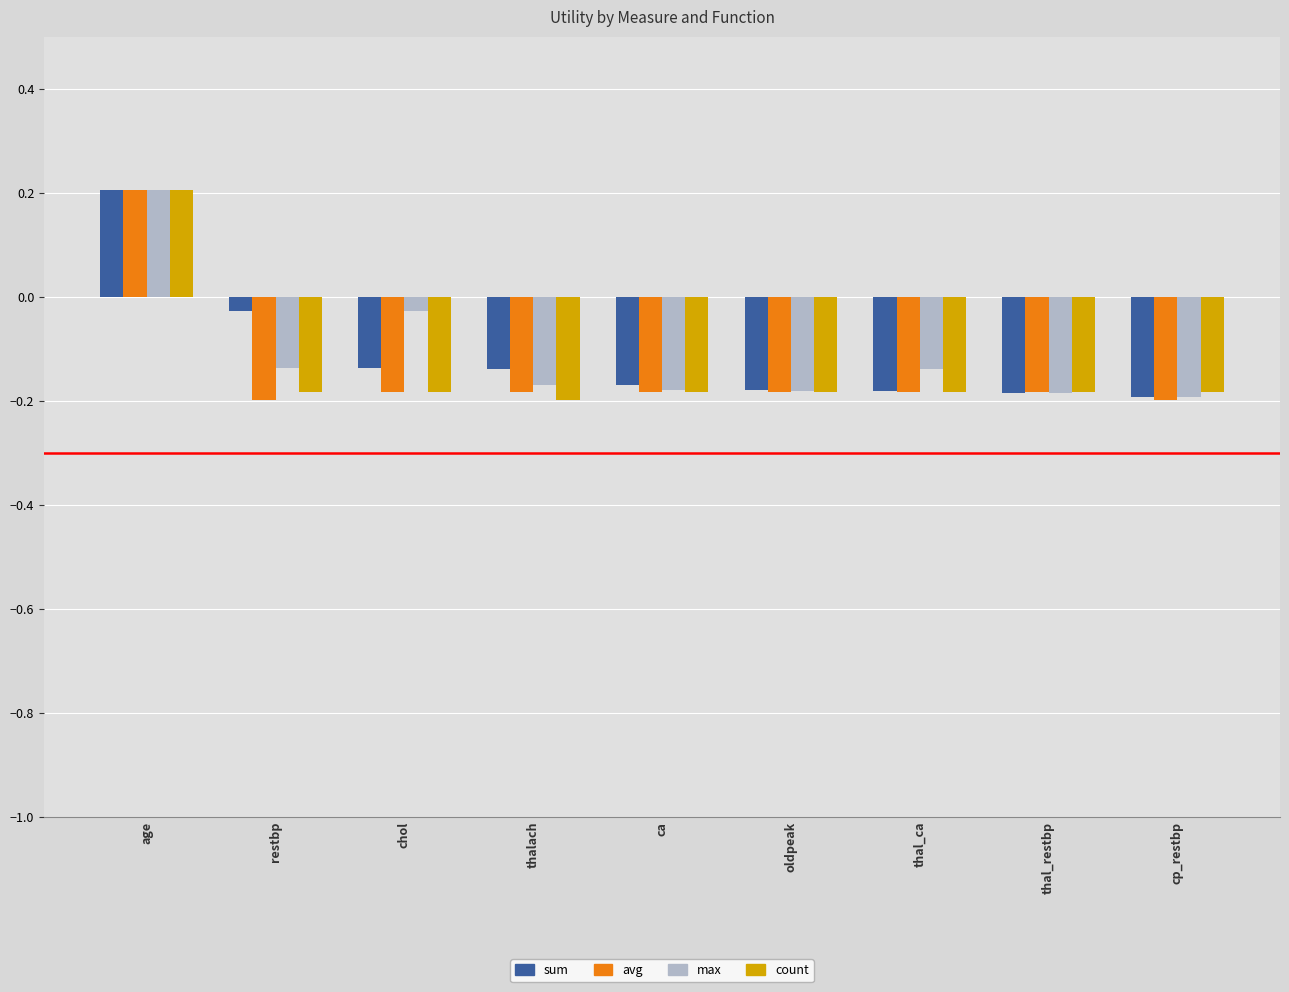

The value of count at thal_restbp is -0.2. True or false?

True